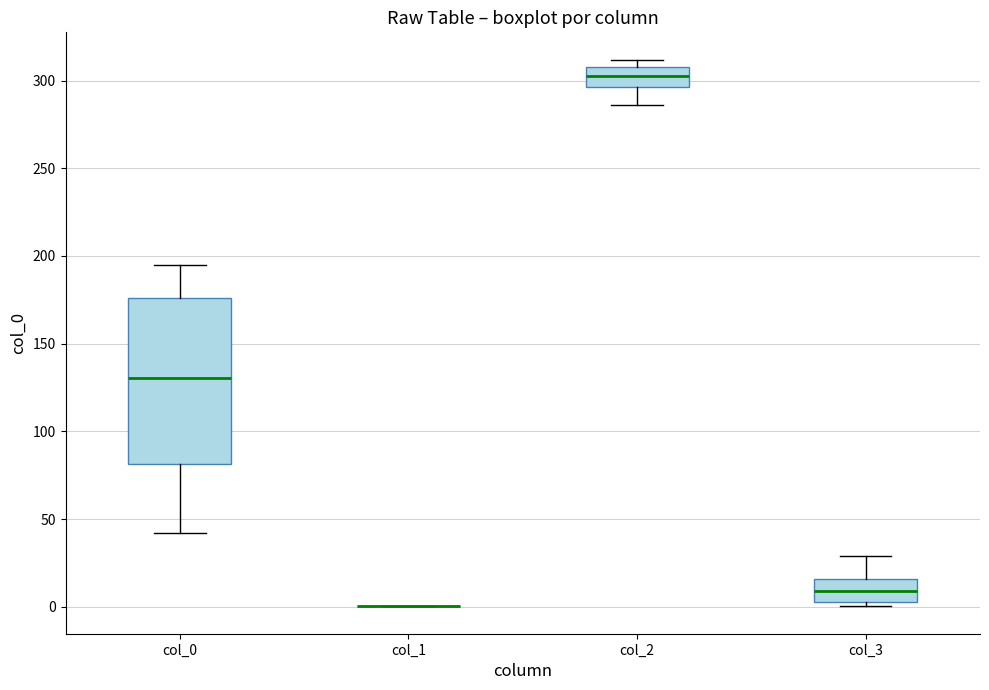

Reading left to right, transcribe this box plot: for each box, give where its median line is, the range the box spans, and where its two whiskers end, as read against the y-axis. The values are not printed on the chart, so give them approximately, as read against the axis.

col_0: median 130, box 80 to 175, whiskers 40 to 195
col_1: box collapsed to a line at 0, whiskers 0 to 0
col_2: median 300, box 295 to 310, whiskers 285 to 310 (just above the box's upper edge)
col_3: median 10, box 5 to 15, whiskers 0 to 30